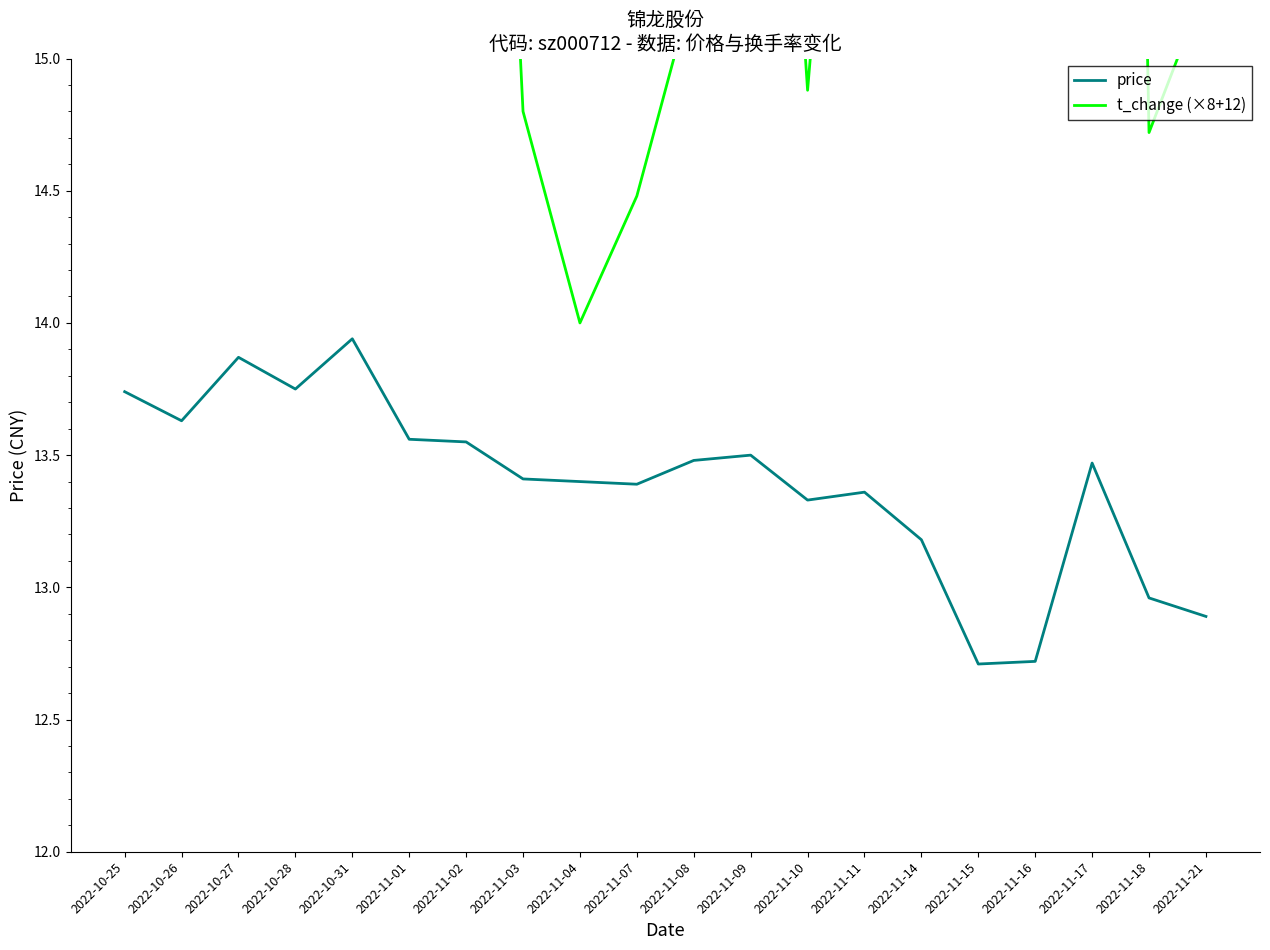

True or false: t_change (×8+12) and price cross at least once.

False